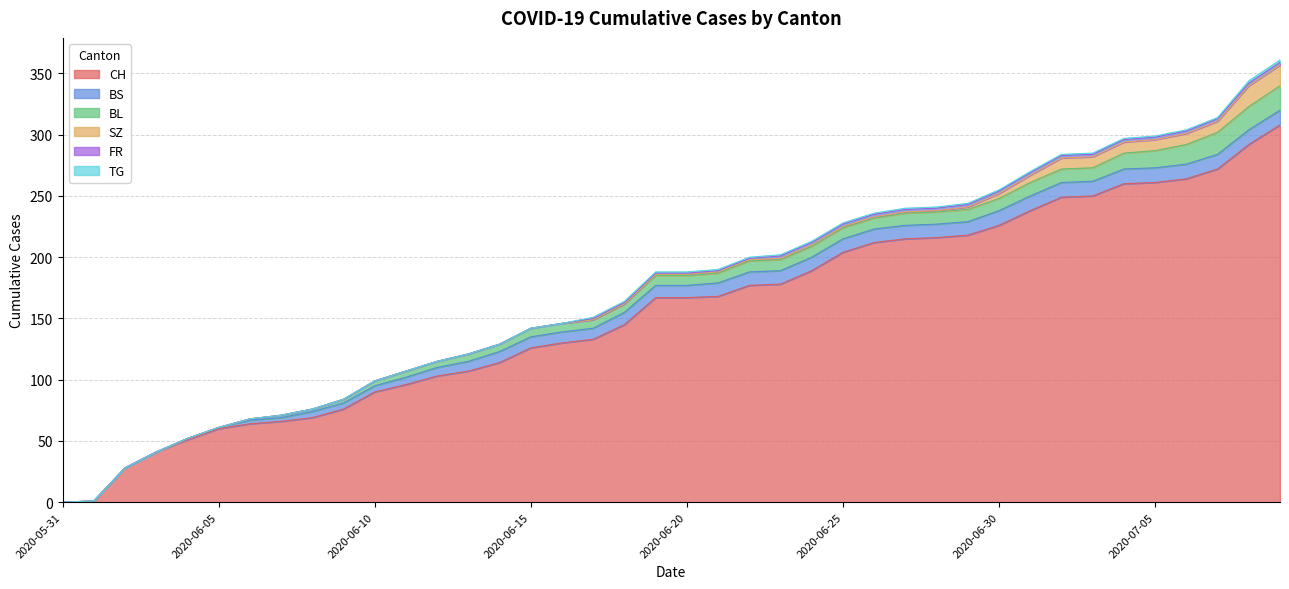

What is the difference between the maximum and minimum values in the BL series?

20